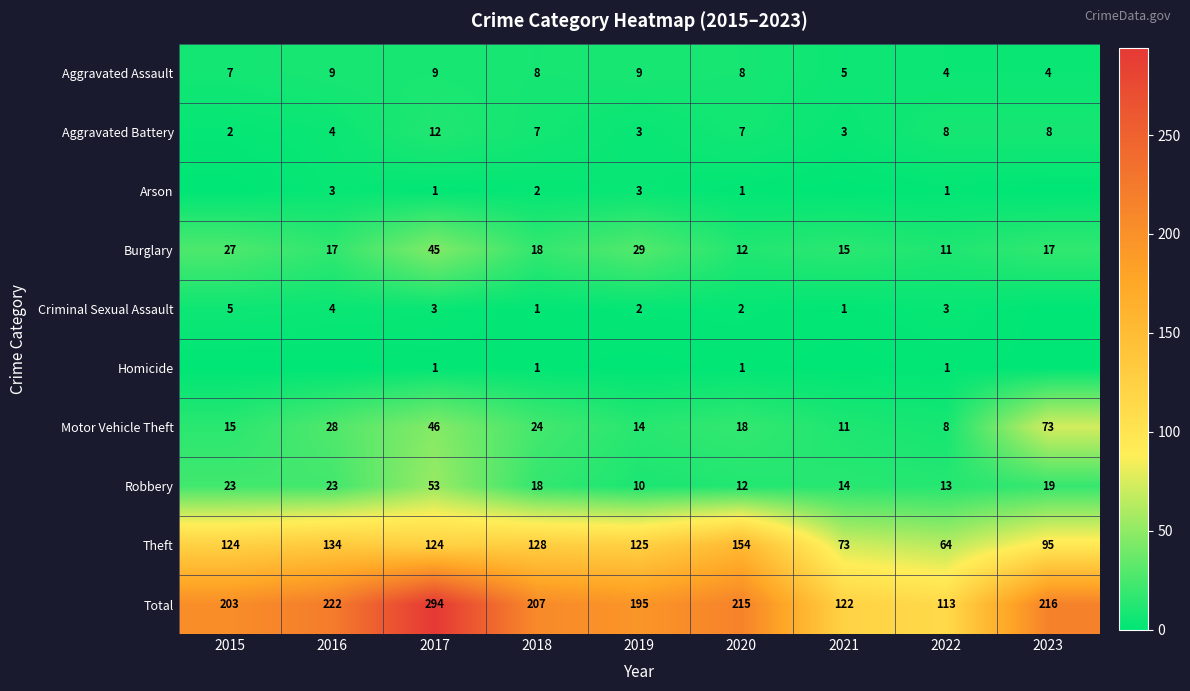

What is the maximum value for Aggravated Battery?

12